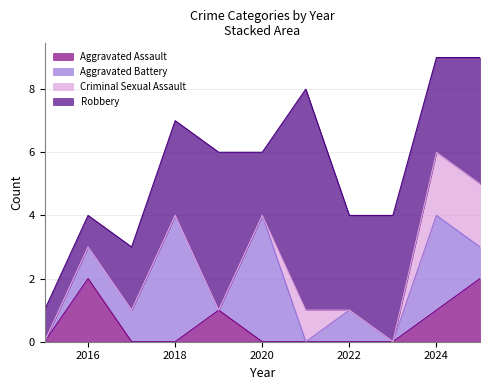

Reading left to right, transcribe all the data shown in this chart.

Aggravated Assault: 0	2	0	0	1	0	0	0	0	1	2
Aggravated Battery: 0	1	1	4	0	4	0	1	0	3	1
Criminal Sexual Assault: 0	0	0	0	0	0	1	0	0	2	2
Robbery: 1	1	2	3	5	2	7	3	4	3	4